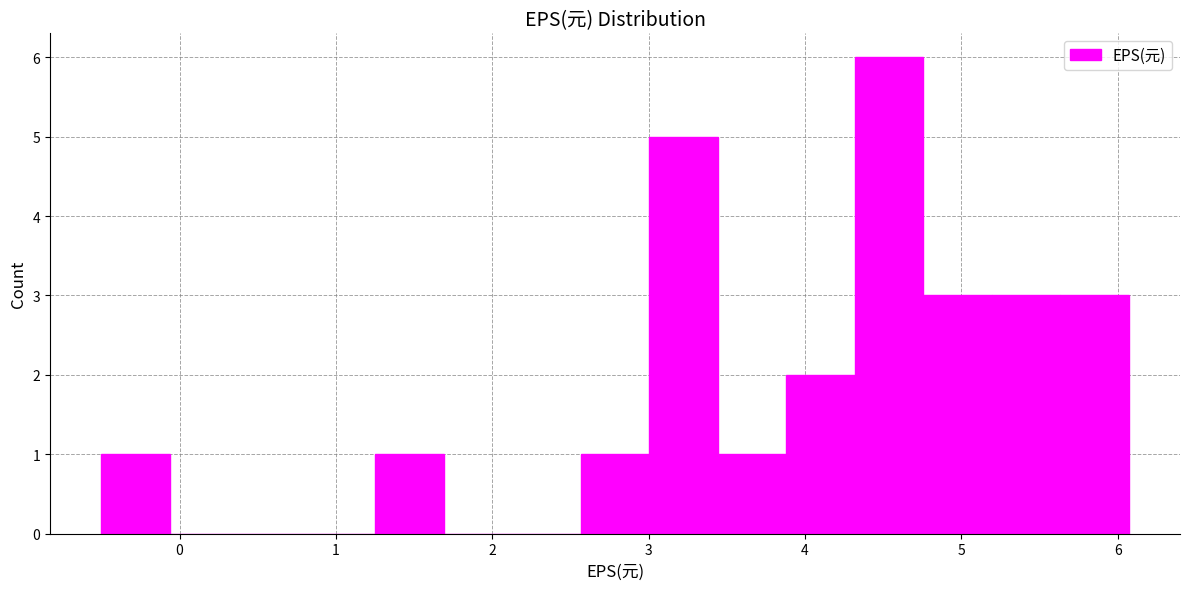

Reading left to right, list every bar in this chart as the range it spans on the x-axis followed by its height. Neither the bar edges nor the heights are printed on the chart, so give them approximately, as read against the axes.

-0.5 to -0.1: 1
-0.1 to 0.4: 0
0.4 to 0.8: 0
0.8 to 1.3: 0
1.3 to 1.7: 1
1.7 to 2.1: 0
2.1 to 2.6: 0
2.6 to 3.0: 1
3.0 to 3.4: 5
3.4 to 3.9: 1
3.9 to 4.3: 2
4.3 to 4.8: 6
4.8 to 5.2: 3
5.2 to 5.6: 3
5.6 to 6.1: 3